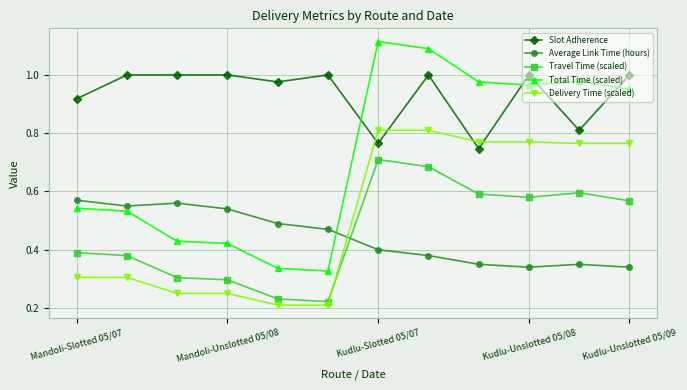

True or false: Total Time (scaled) has more than 0 points higher than both neighbors.

True